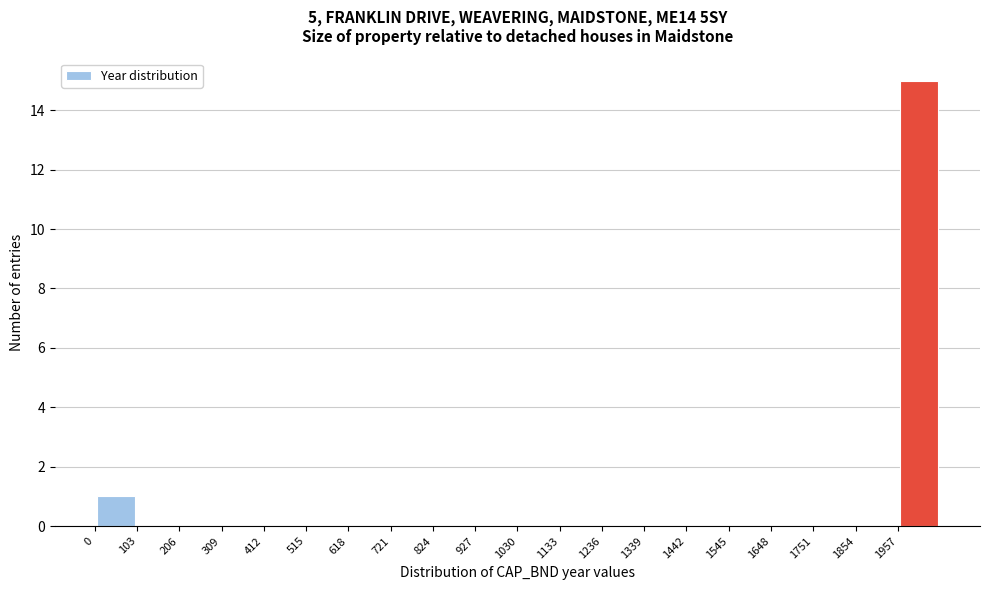

Over which range of the x-axis is the bar tallest?

1960 to 2060